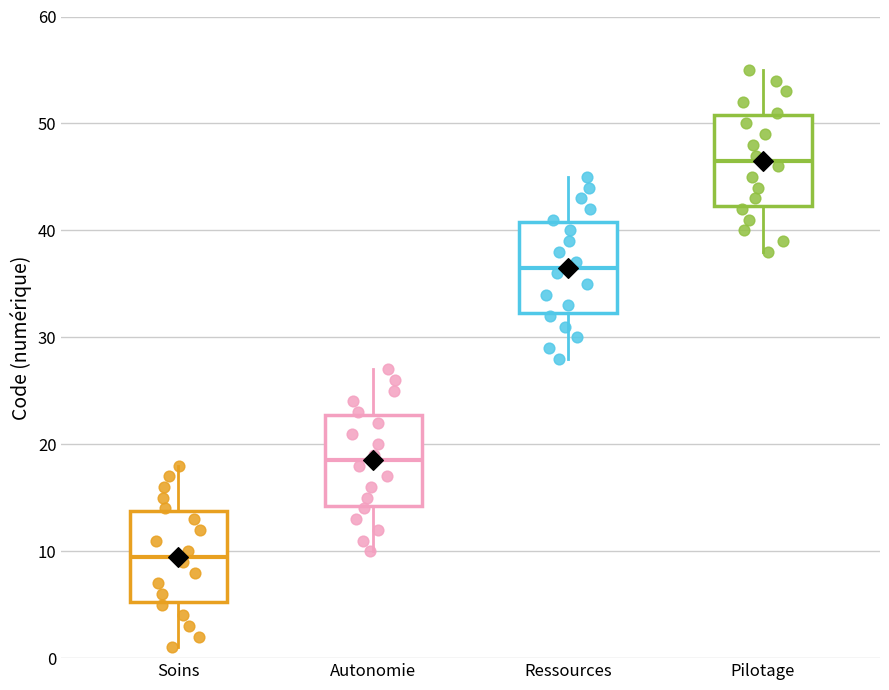

Where is the upper edge of the box for Soins on the y-axis? The values are not printed on the chart, so give them approximately, as read against the axis.

14